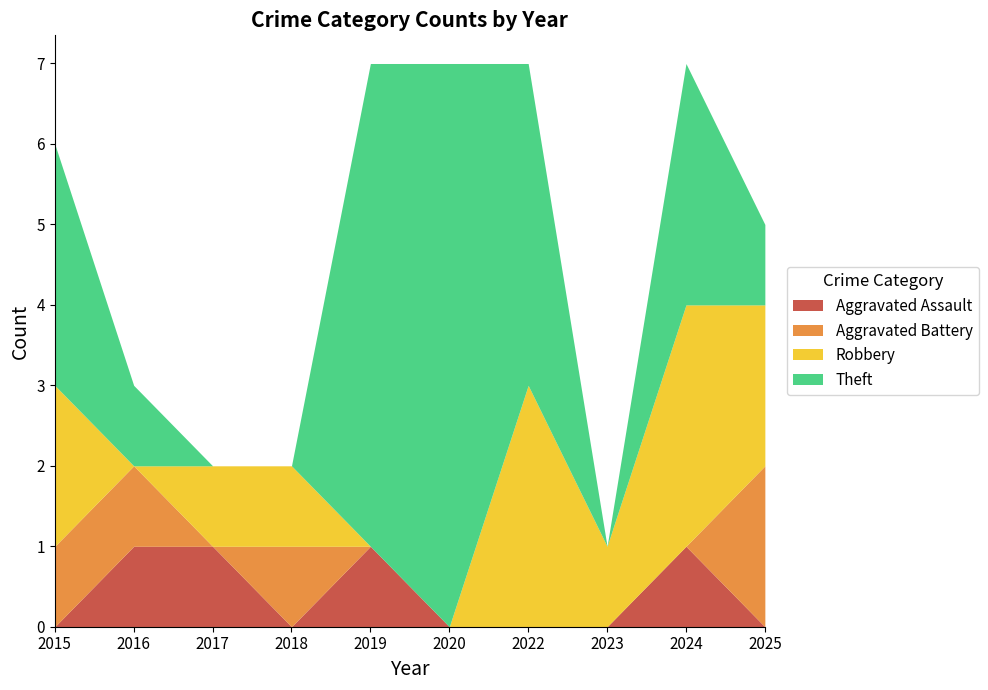

Which series changed the most between 2017 and 2019?

Theft